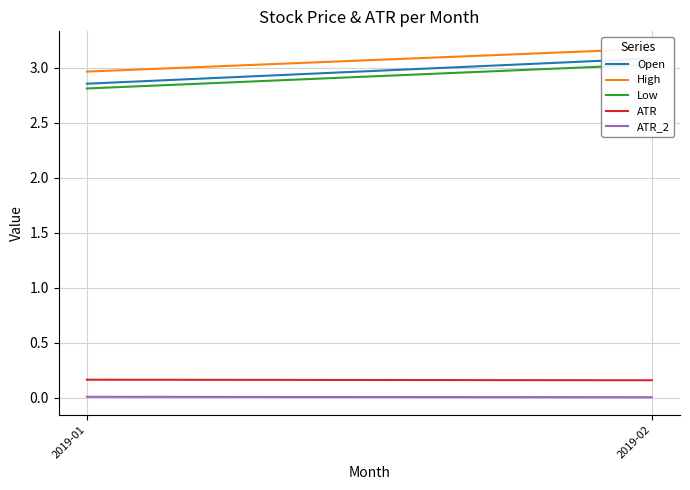

Reading left to right, what are all the values shown in this chart?

Open: 2.9	3.1
High: 3.0	3.2
Low: 2.8	3.0
ATR: 0.2	0.2
ATR_2: 0.0	0.0